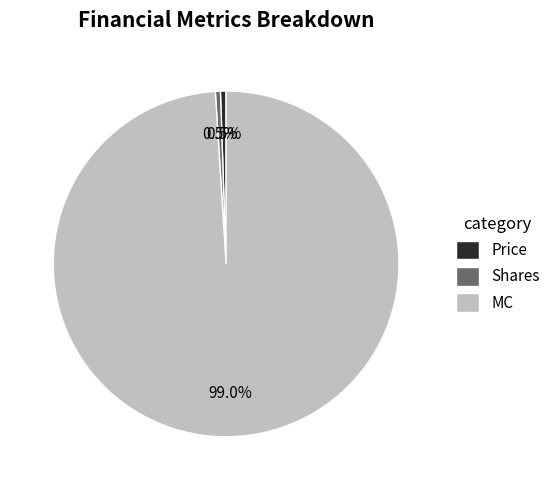

Combined, what portion of the pie is Price and Shares?

1.0%